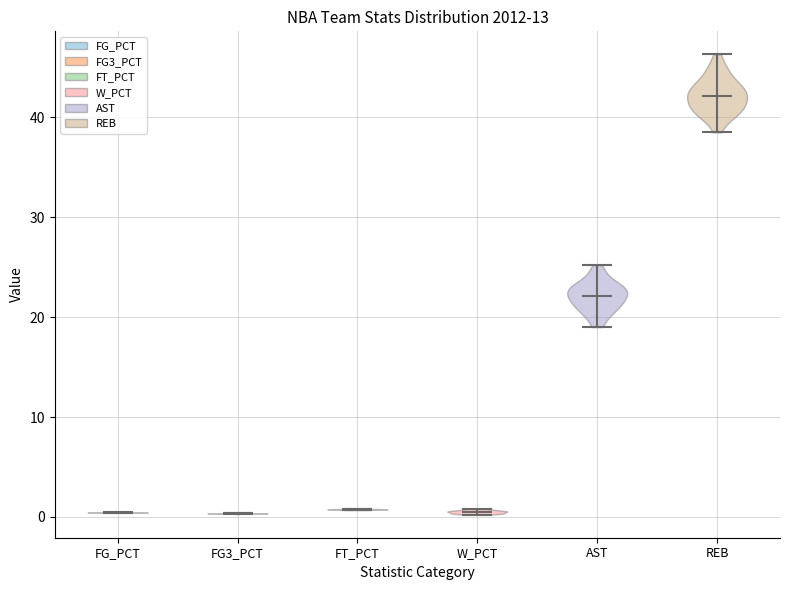

Which violin has the highest median line?

REB